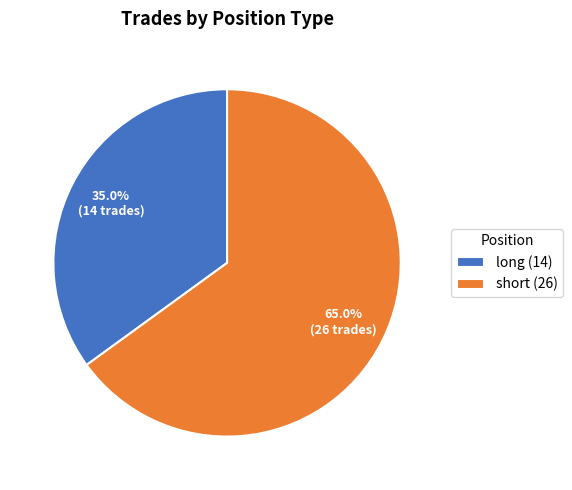

To the nearest percent, what is the difference between the short and long slice percentages?

30%